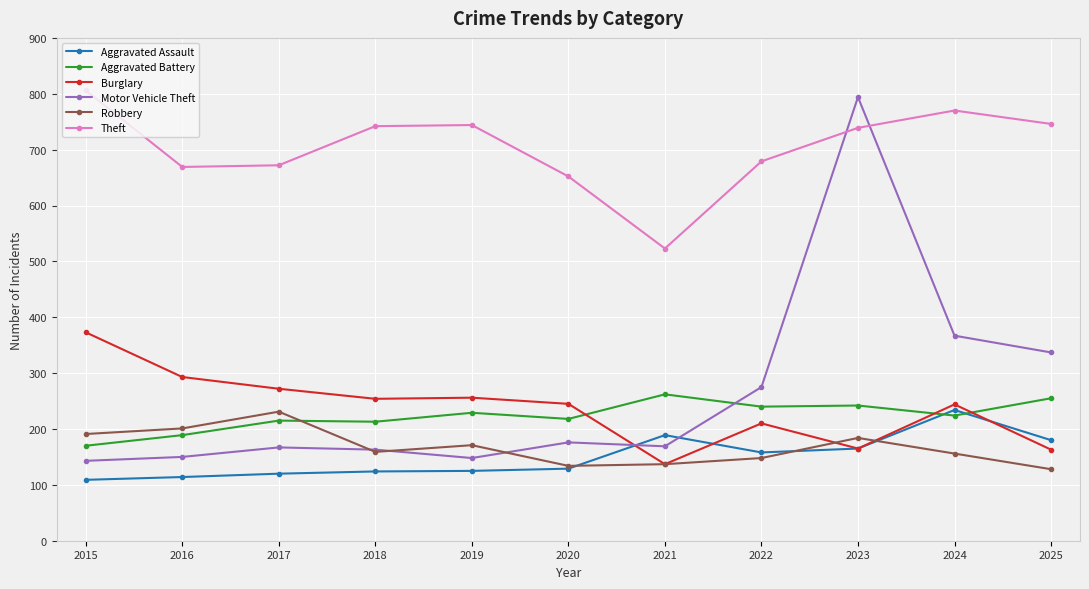

At how many categories does at least one series exceed 595?

10